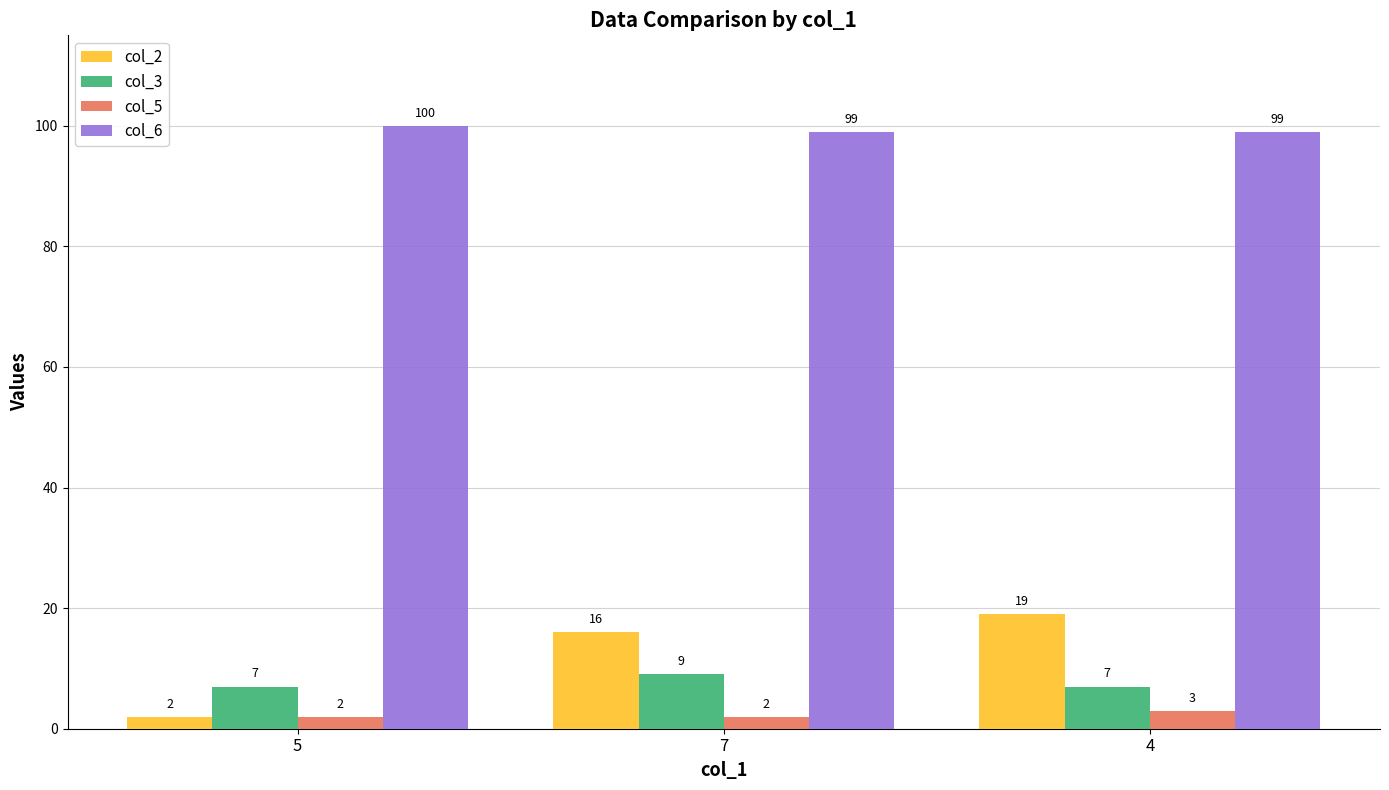

True or false: col_6 has a value of 99 at 7.

True